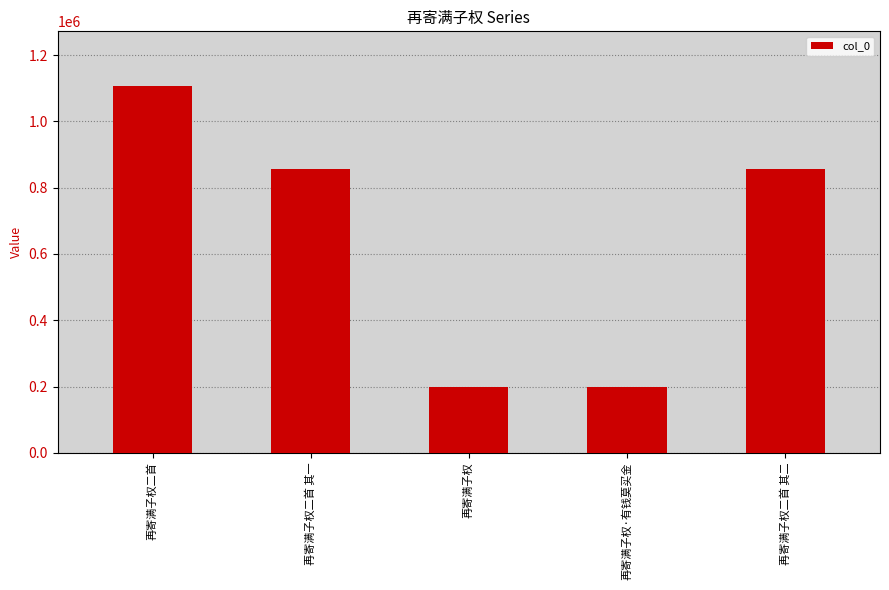

What is the ratio of the value at 再寄满子权二首 其一 to the value at 再寄满子权二首?

0.8